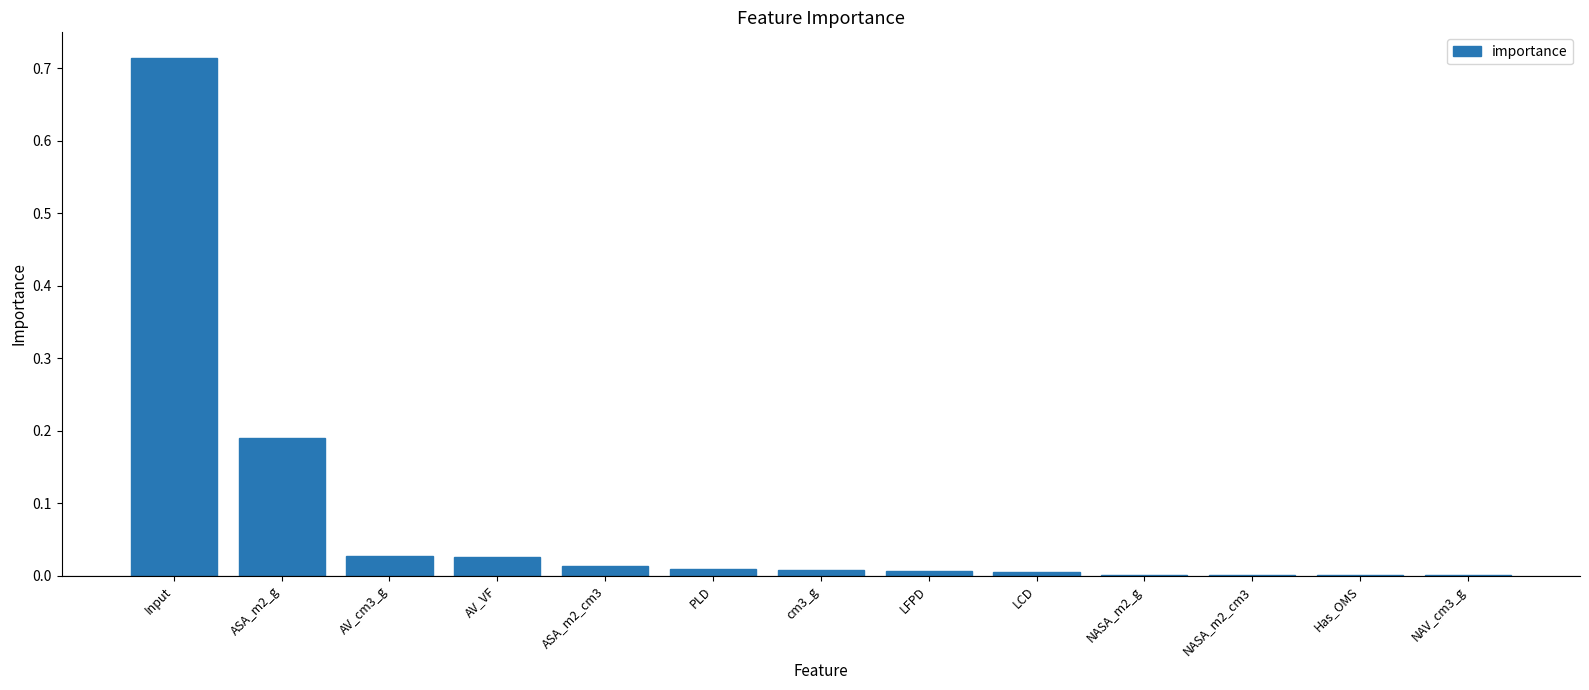

True or false: the data shows 0.0 at AV_VF.

True